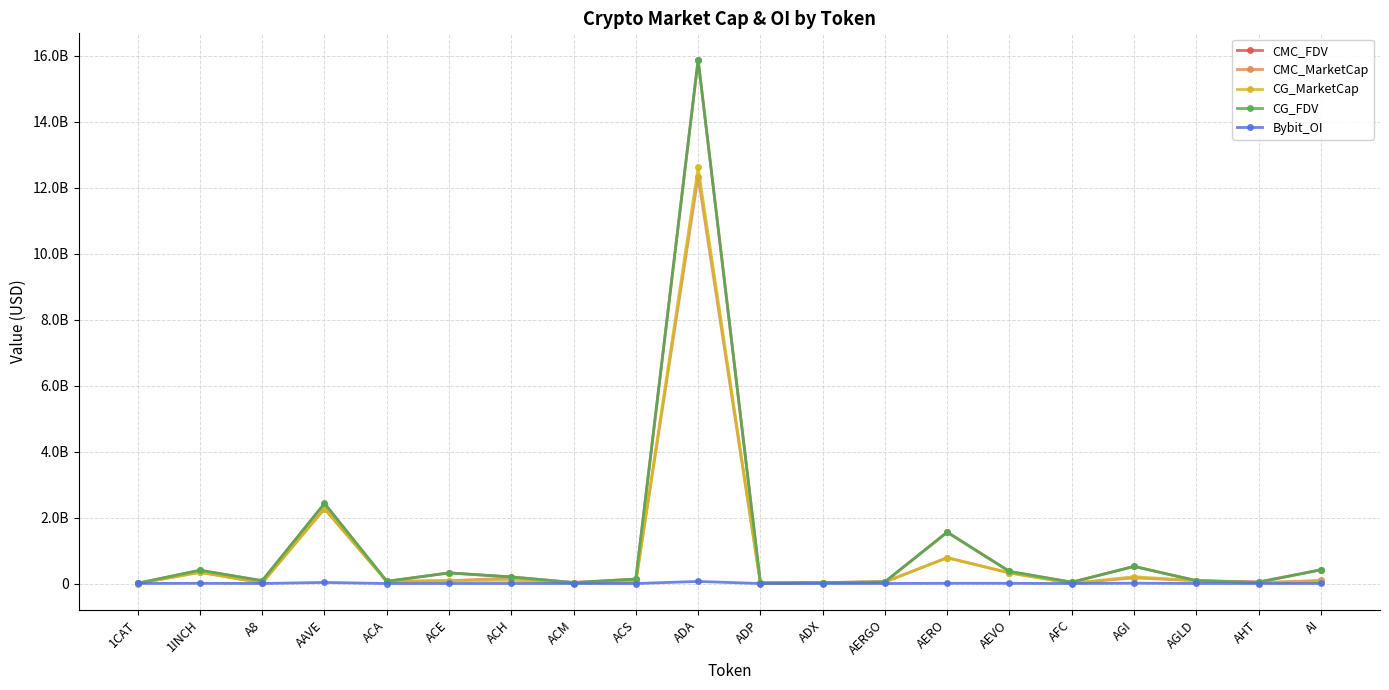

At which category does CMC_FDV reach its first local peak?

1INCH